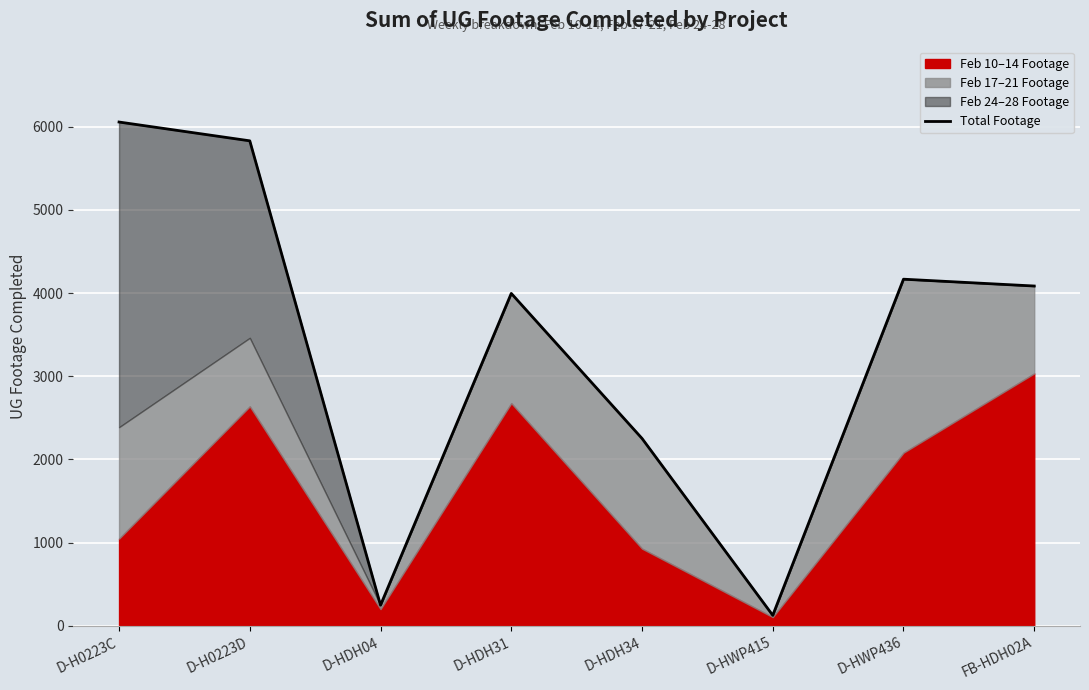

Reading right to left, what are all the values shown in this chart?

4085	4167	127	2253	3996	249	5830	6056